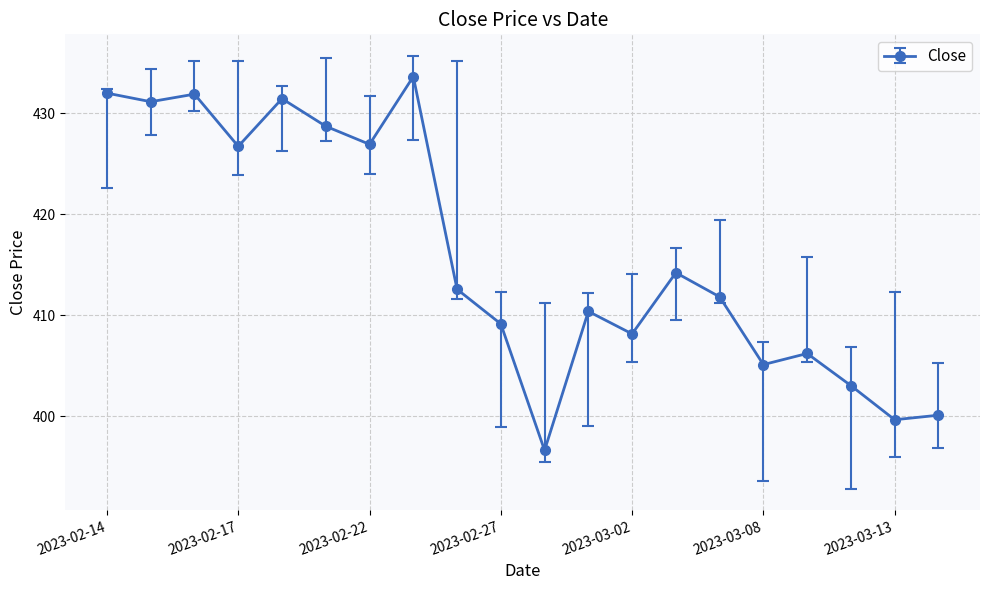

What is the sum of all values?

8319.2